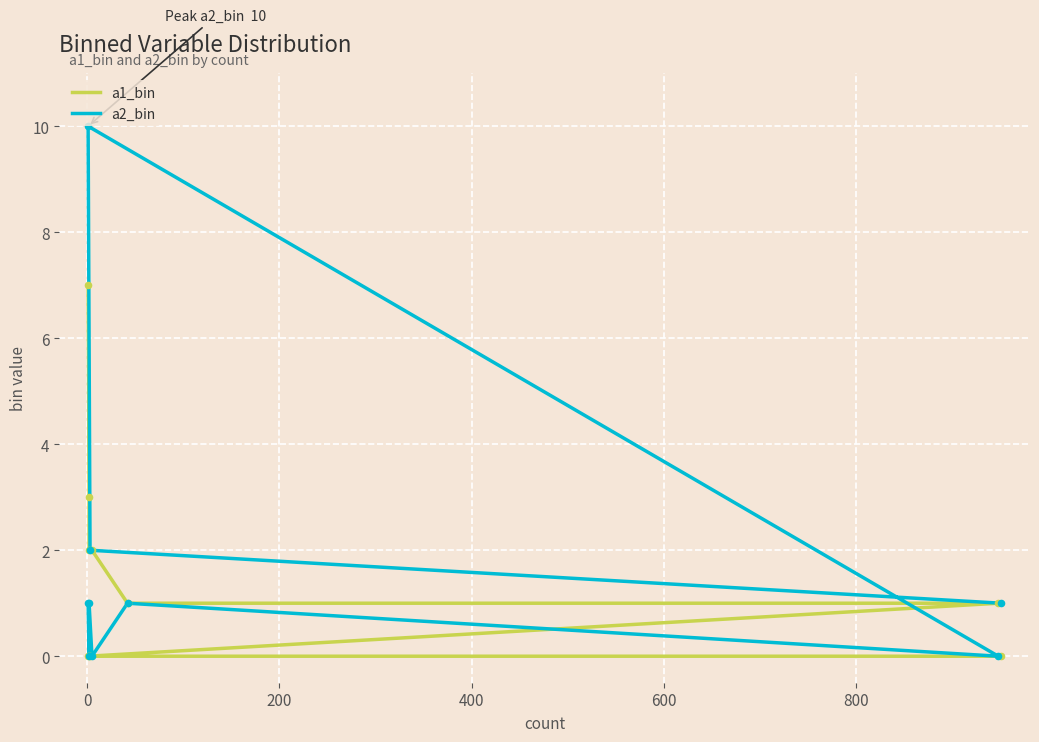

Which series has the widest spread of Y values?

a2_bin